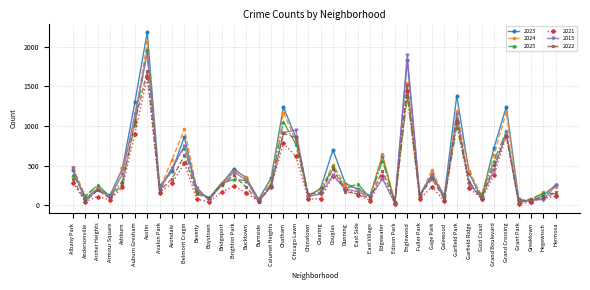

Read the 2015 value at Gage Park, to the nearest 50.

400